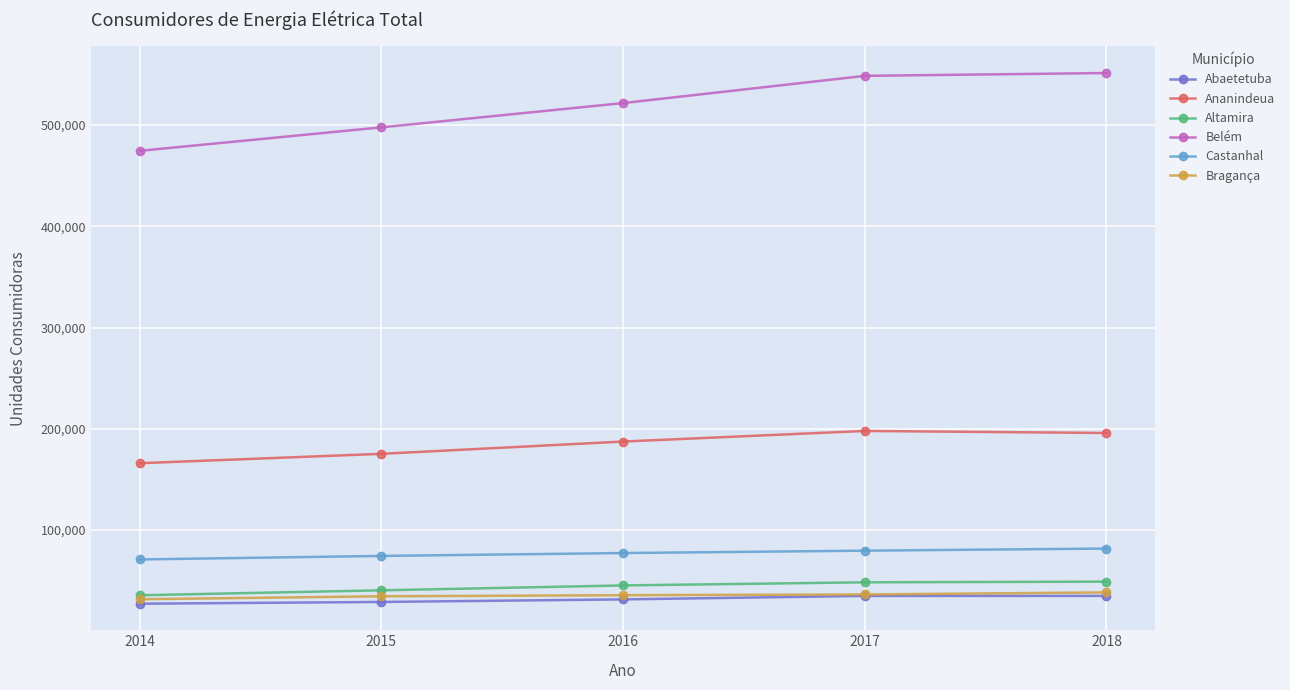

True or false: Ananindeua and Abaetetuba cross at least once.

False